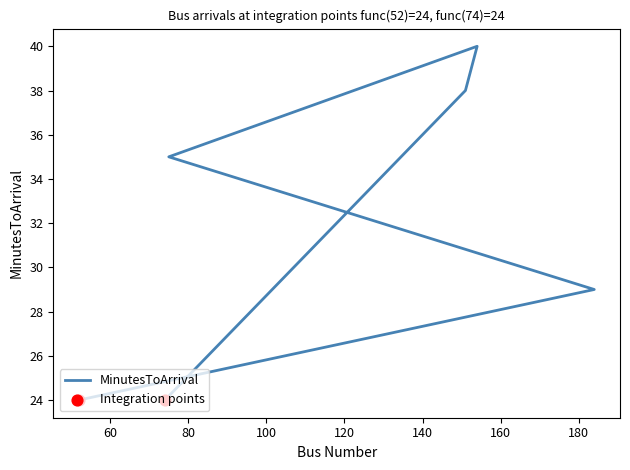

What is the ratio of the value at 184 to the value at 154?

0.7